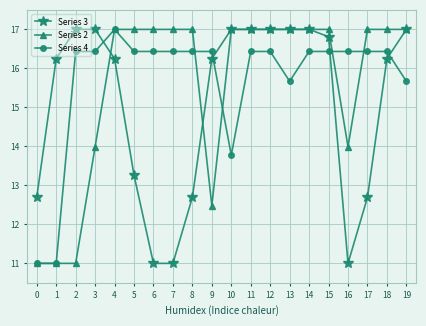

What are all the series names shown in the legend?

Series 3, Series 2, Series 4